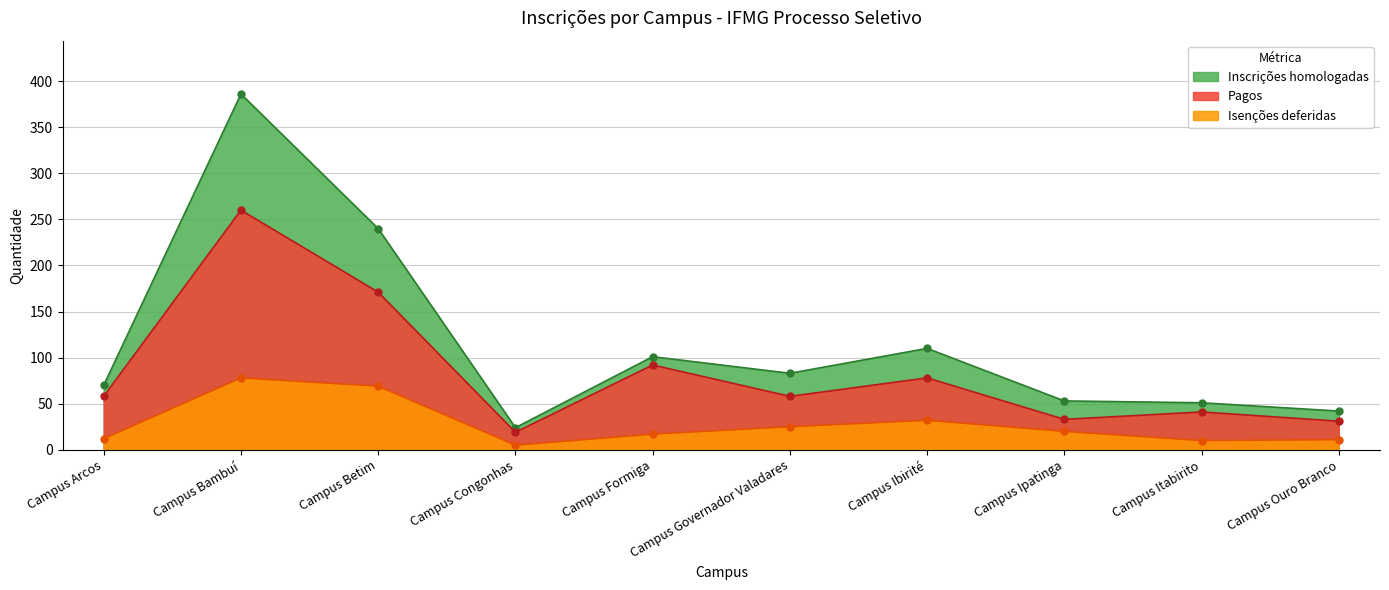

Which label corresponds to the largest value in the chart?

Campus Bambuí